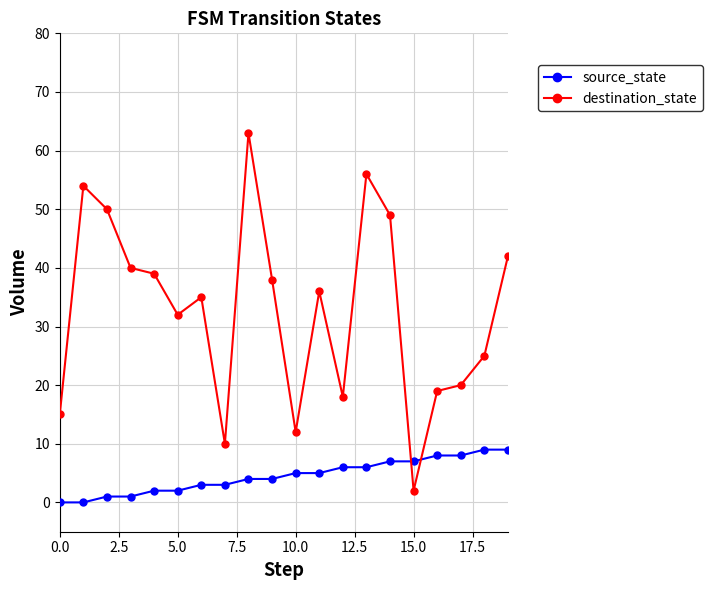

How many series are shown in this chart?

2